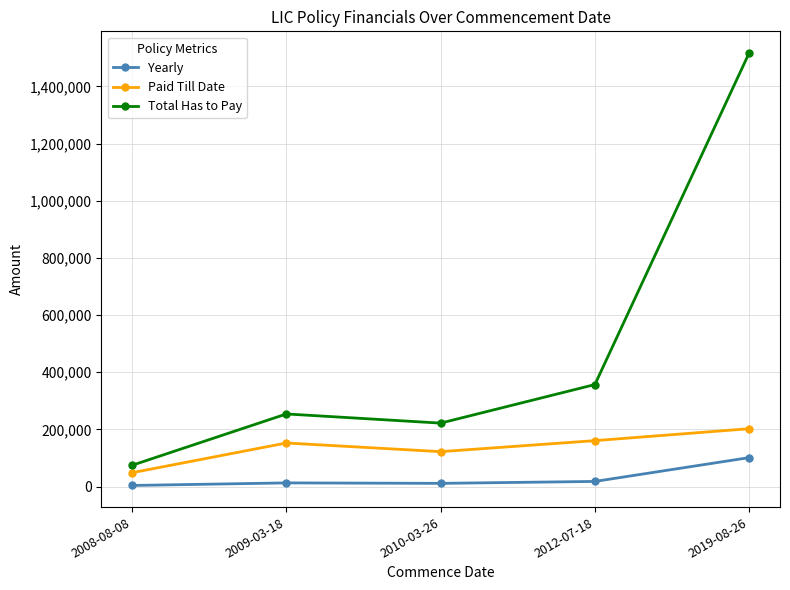

How many lines are shown in the chart?

3